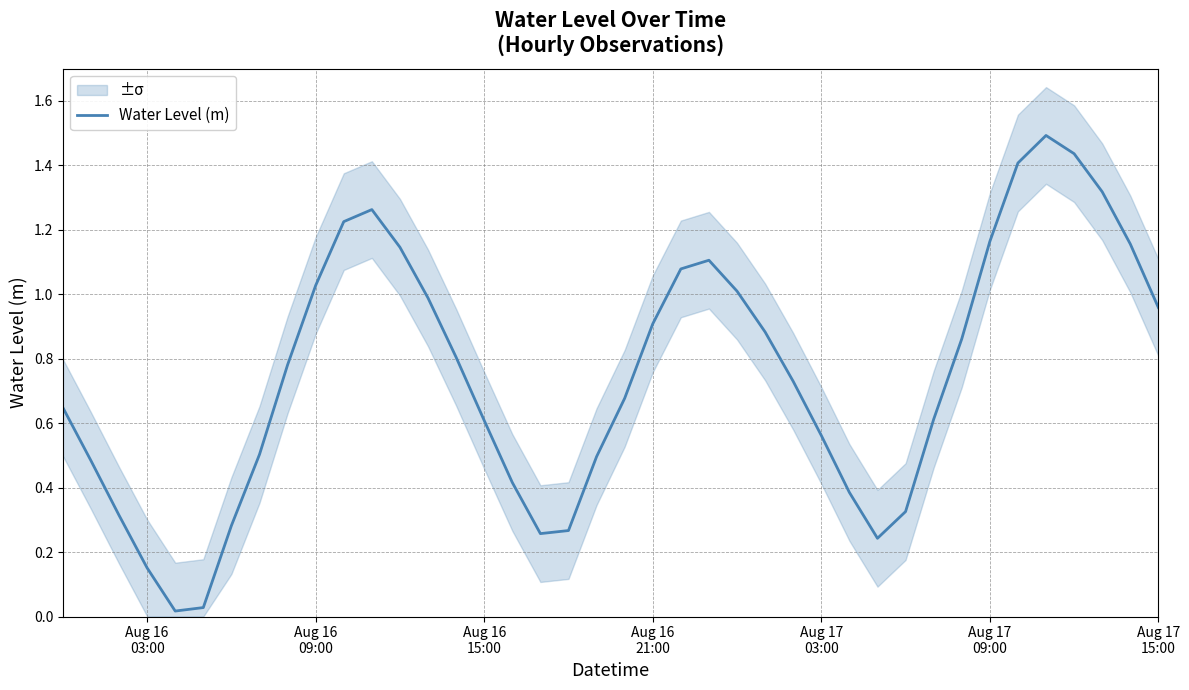

Reading left to right, extract all data points from this chart.

0.6	0.5	0.3	0.2	0.0	0.0	0.3	0.5	0.8	1.0	1.2	1.3	1.1	1.0	0.8	0.6	0.4	0.3	0.3	0.5	0.7	0.9	1.1	1.1	1.0	0.9	0.7	0.6	0.4	0.2	0.3	0.6	0.9	1.2	1.4	1.5	1.4	1.3	1.2	1.0